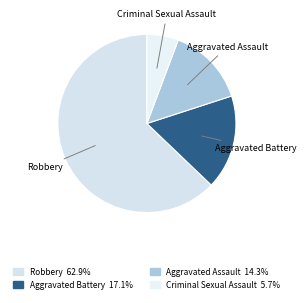

How many slices are in this pie chart?

4